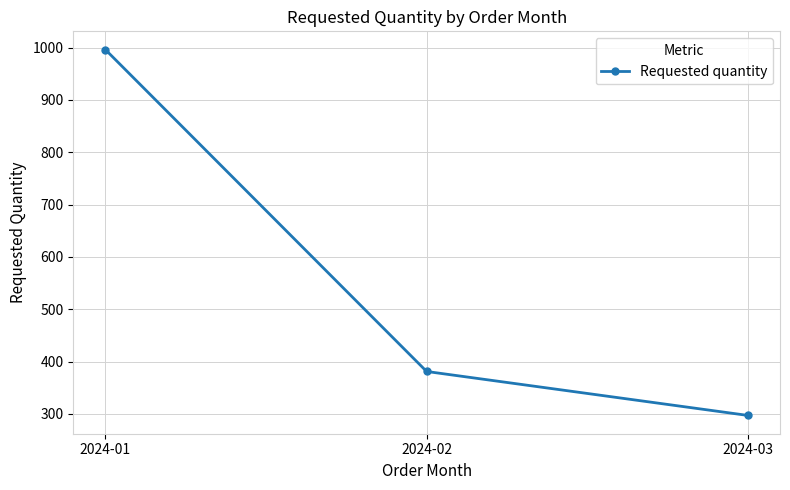

What is the ratio of the value at 2024-03 to the value at 2024-02?

0.8